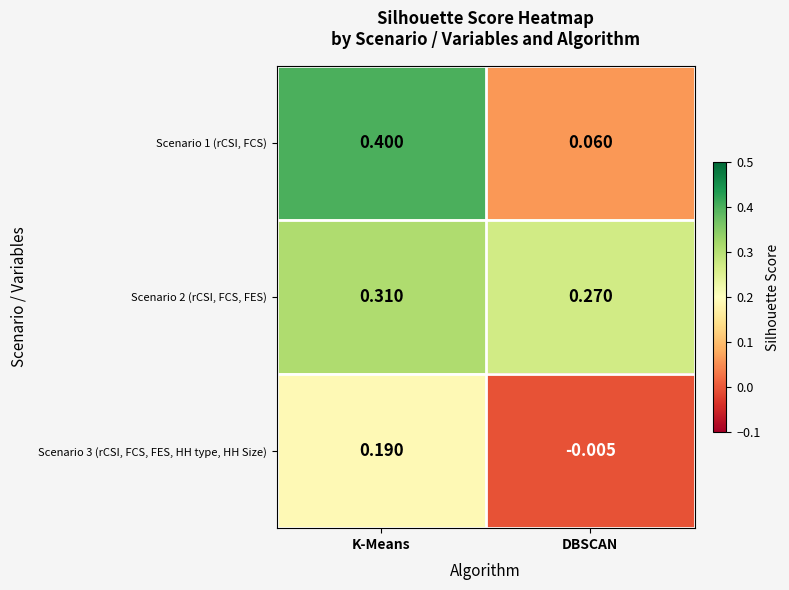

List the series in order of their peak value, lowest first.

Scenario 3 (rCSI, FCS, FES, HH type, HH Size), Scenario 2 (rCSI, FCS, FES), Scenario 1 (rCSI, FCS)